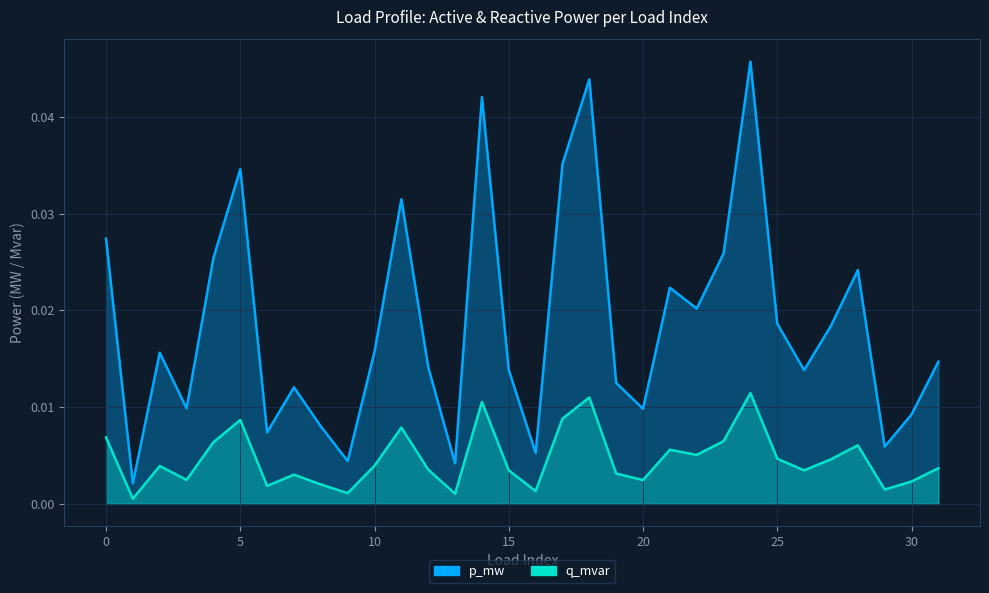

Where is the first local maximum for q_mvar?

2